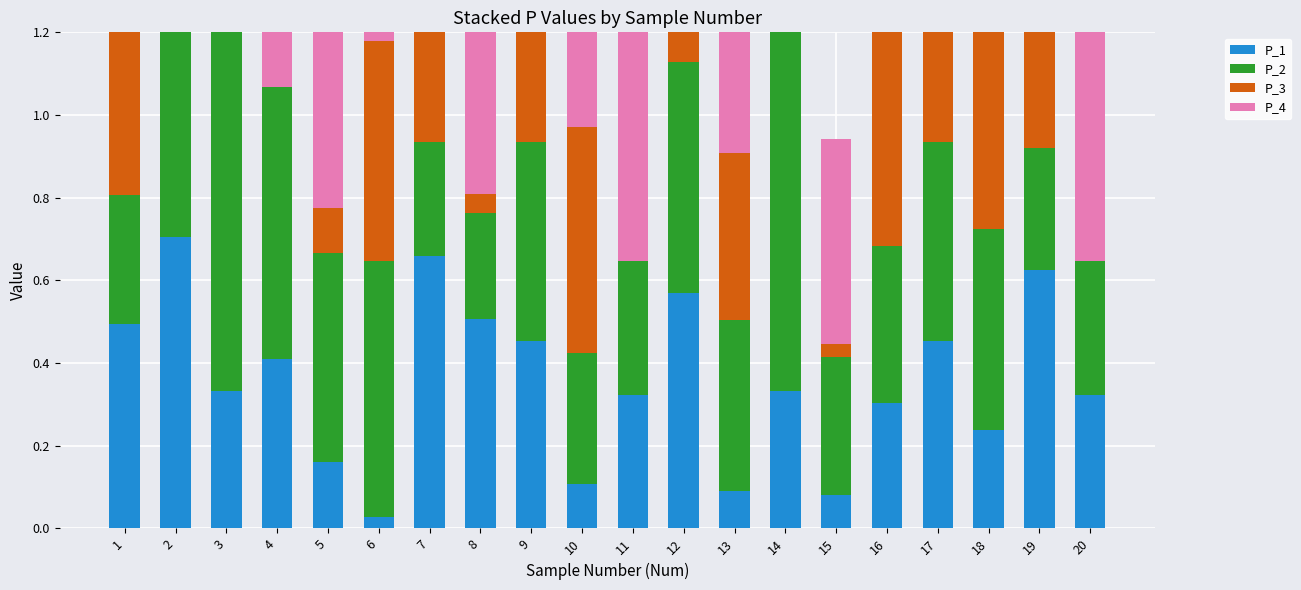

What is the lowest value of the P_4 series?

0.3